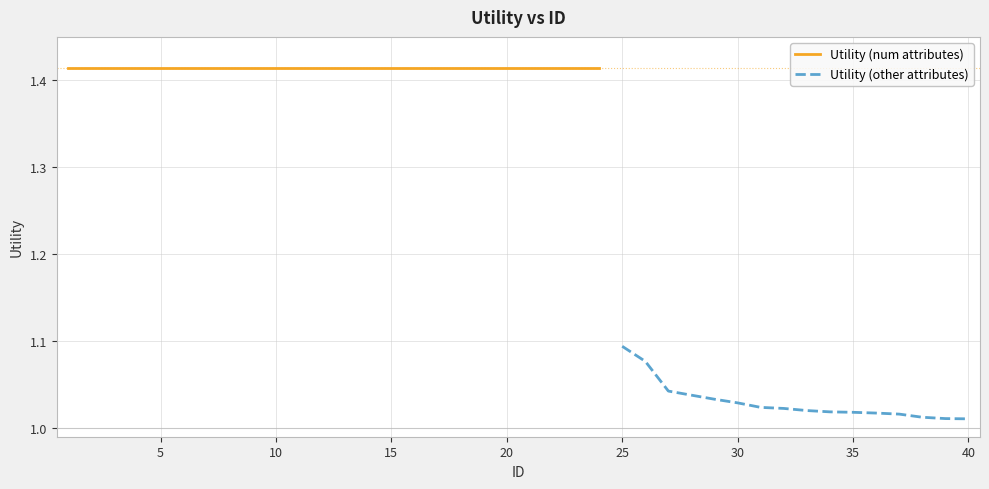

What is the difference between the second highest and second lowest values?

0.4